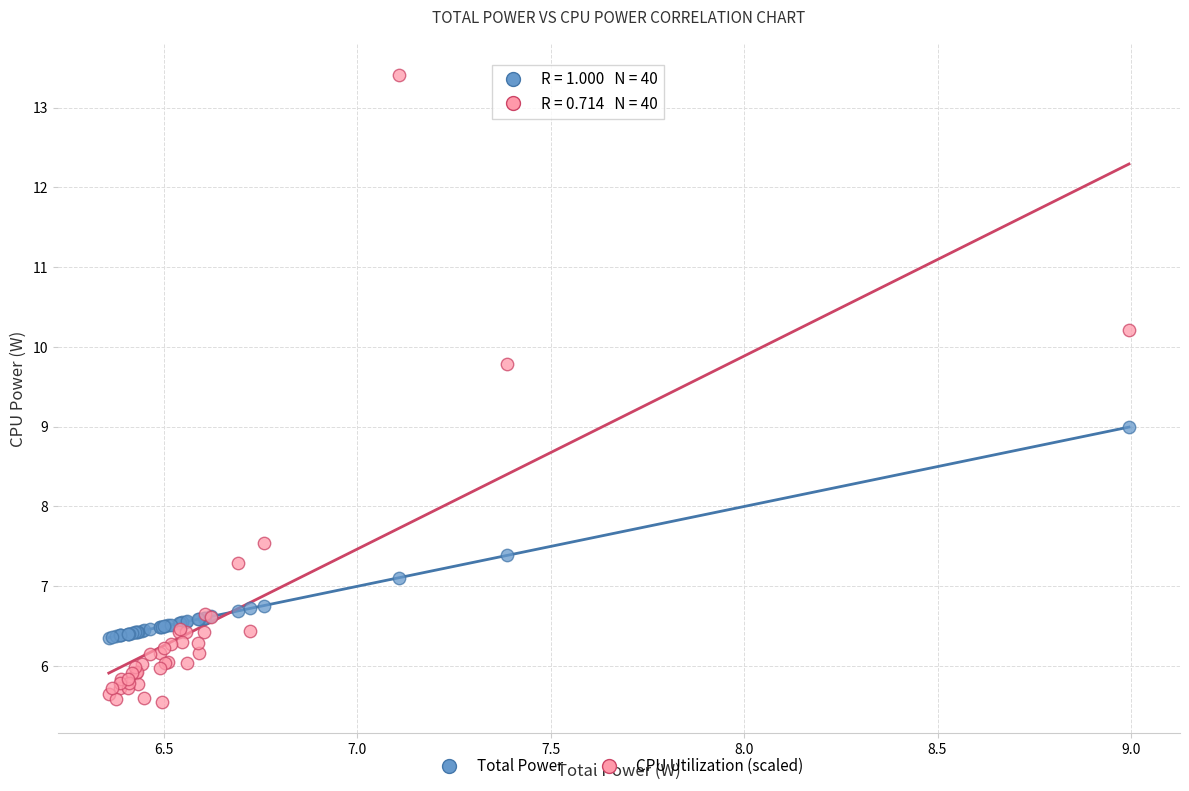

Which series has the widest spread of Y values?

CPU Utilization (scaled)